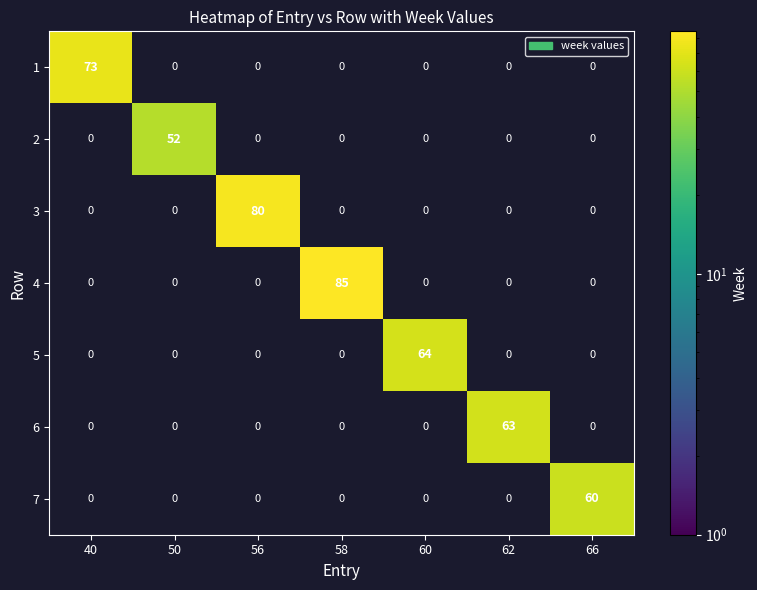

Which series has the largest total across all categories?

4